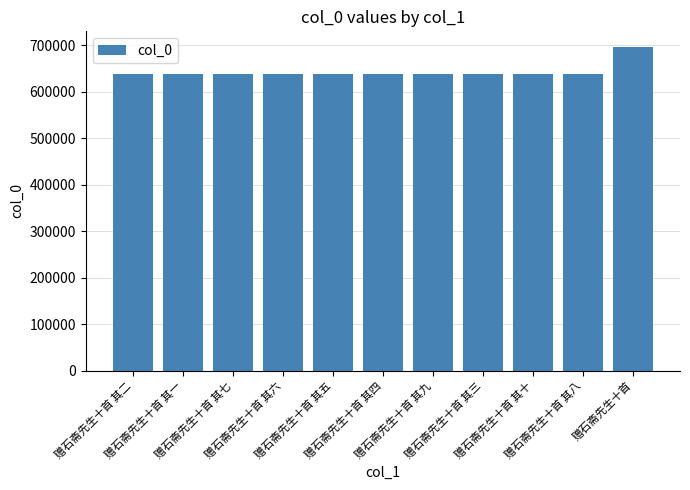

True or false: the data shows 955278 at 赠石斋先生十首 其三.

False